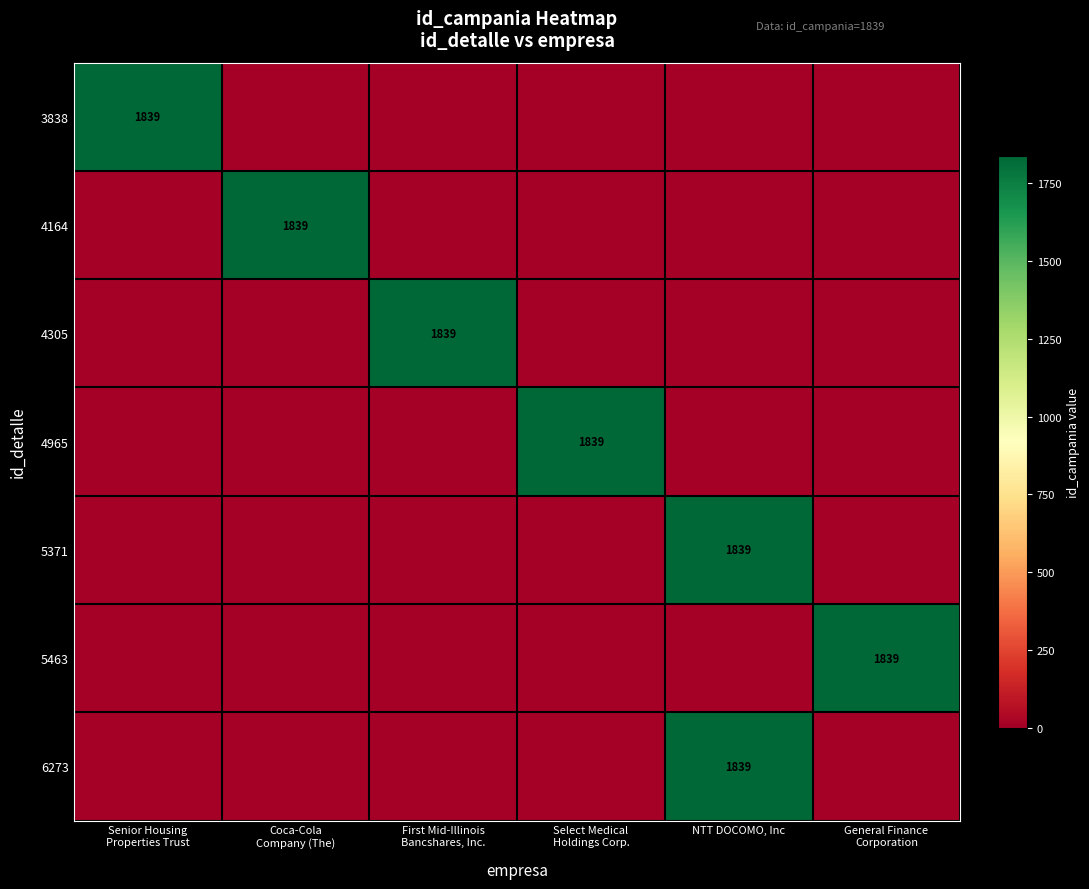

True or false: 6273 has a value of 1084 at NTT DOCOMO, Inc.

False